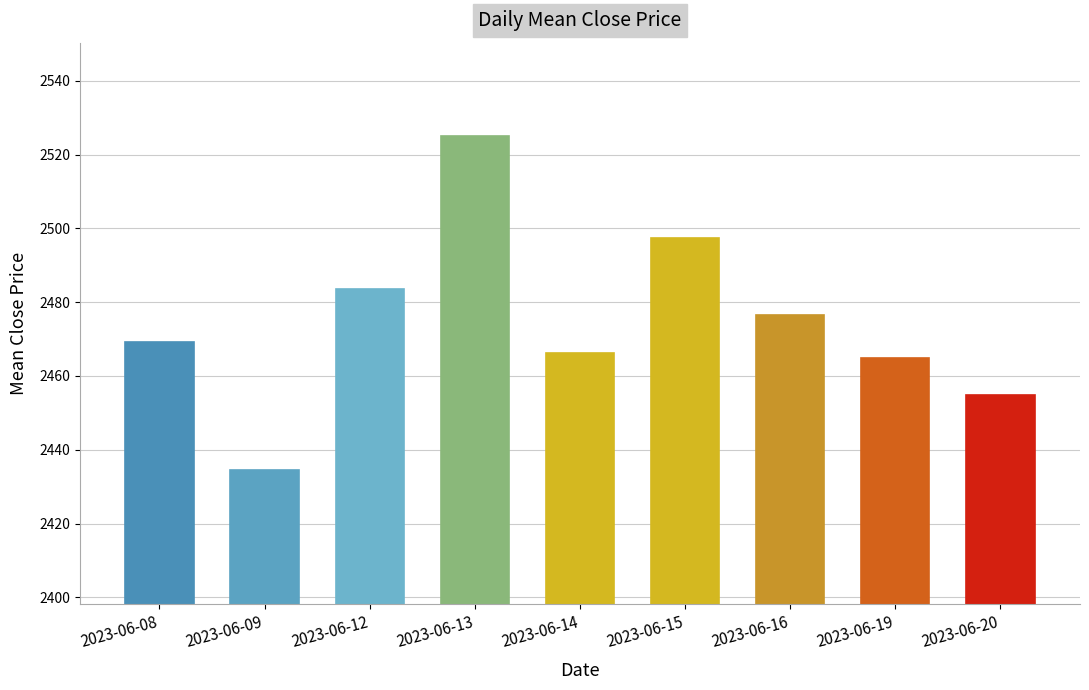

What is the value of the 1st bar from the left?

2469.2